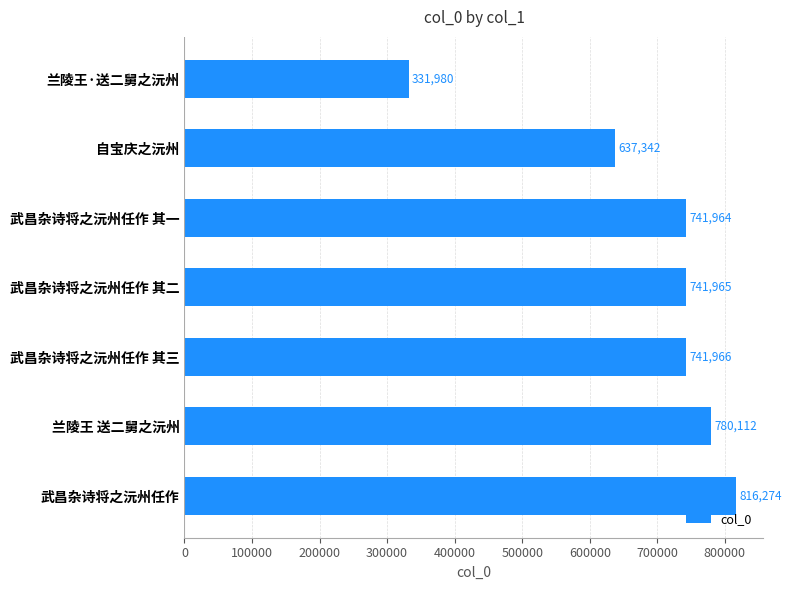

Which has a higher value, 兰陵王·送二舅之沅州 or 武昌杂诗将之沅州任作 其三?

武昌杂诗将之沅州任作 其三